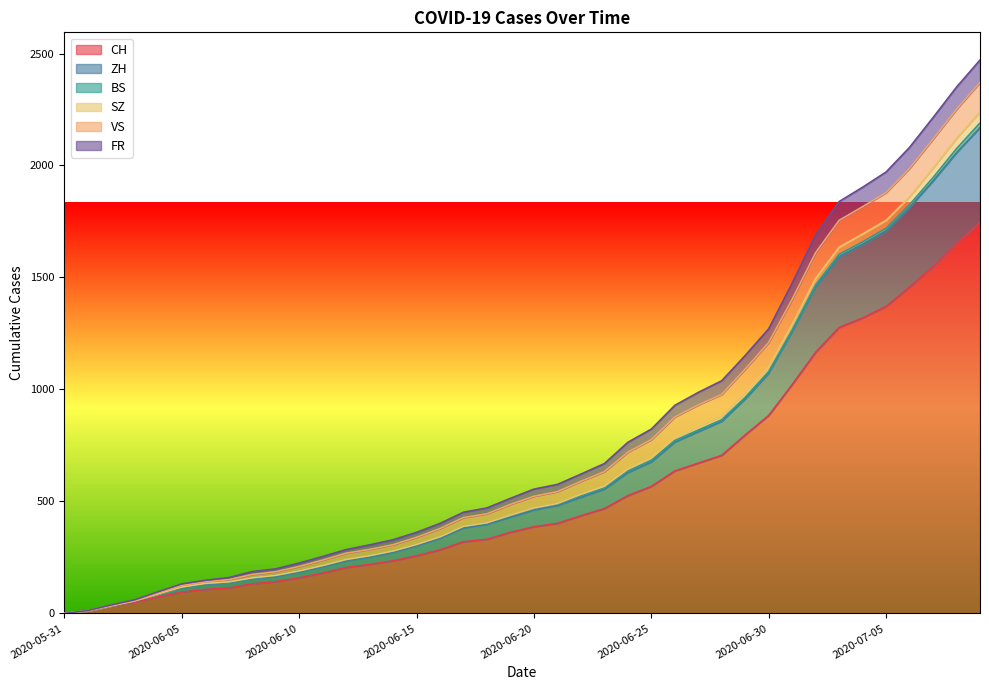

Where is SZ nearest to the value 1084?

2020-06-30